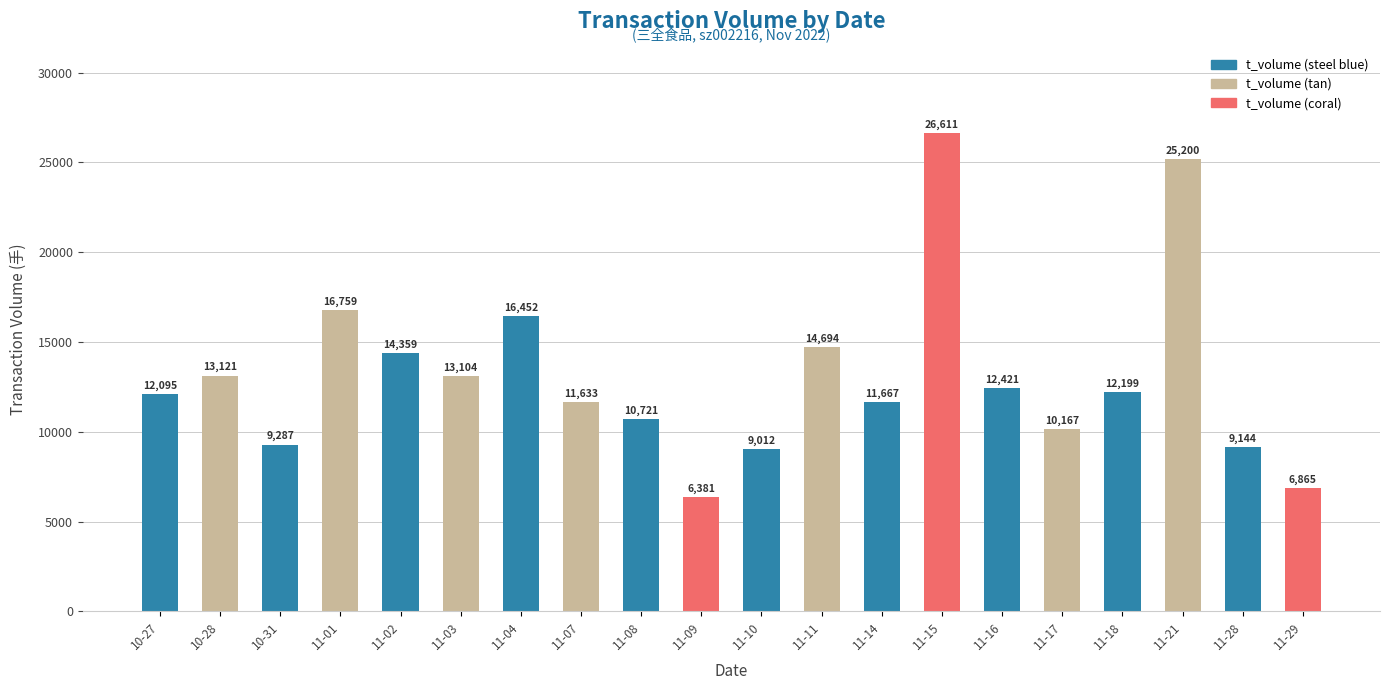

What is the smallest value displayed?

6381